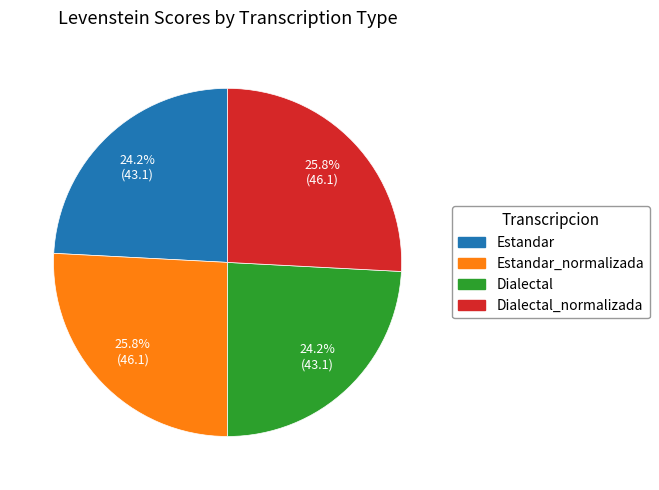

Is it true that Estandar is 24% of the pie?

True